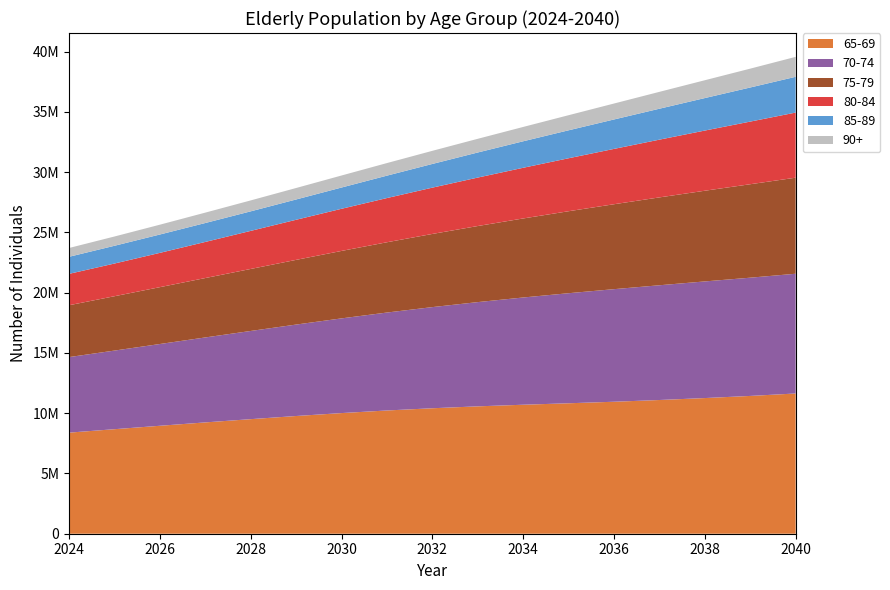

Reading left to right, list all the values displayed in this chart.

65-69: 2024=8389270	2025=8674776	2026=8958732	2027=9238697	2028=9508176	2029=9769005	2030=10012567	2031=10228627	2032=10413054	2033=10571583	2034=10705456	2035=10826933	2036=10953251	2037=11097747	2038=11259108	2039=11435622	2040=11639503
70-74: 2024=6269517	2025=6524625	2026=6785580	2027=7050895	2028=7319211	2029=7589260	2030=7859008	2031=8128008	2032=8393958	2033=8650717	2034=8900052	2035=9134049	2036=9343105	2037=9523268	2038=9679745	2039=9813827	2040=9936817
75-79: 2024=4303589	2025=4510688	2026=4718085	2027=4929163	2028=5145910	2029=5368956	2030=5598186	2031=5833108	2032=6072280	2033=6314475	2034=6558840	2035=6803822	2036=7048906	2037=7291820	2038=7526870	2039=7755931	2040=7972000
80-84: 2024=2603930	2025=2713413	2026=2846371	2027=2997150	2028=3159937	2029=3327985	2030=3497314	2031=3667920	2032=3842091	2033=4021127	2034=4205796	2035=4396326	2036=4592037	2037=4791579	2038=4993852	2039=5198494	2040=5404544
85-89: 2024=1416752	2025=1473498	2026=1523487	2027=1570490	2028=1621490	2029=1684746	2030=1764561	2031=1860140	2032=1967145	2033=2081537	2034=2199820	2035=2320240	2036=2442541	2037=2567864	2038=2696811	2039=2830208	2040=2968535
90+: 2024=730526	2025=769300	2026=814288	2027=861797	2028=907157	2029=951587	2030=997560	2031=1043218	2032=1088851	2033=1135750	2034=1189054	2035=1252215	2036=1323244	2037=1399529	2038=1479389	2039=1563902	2040=1654289